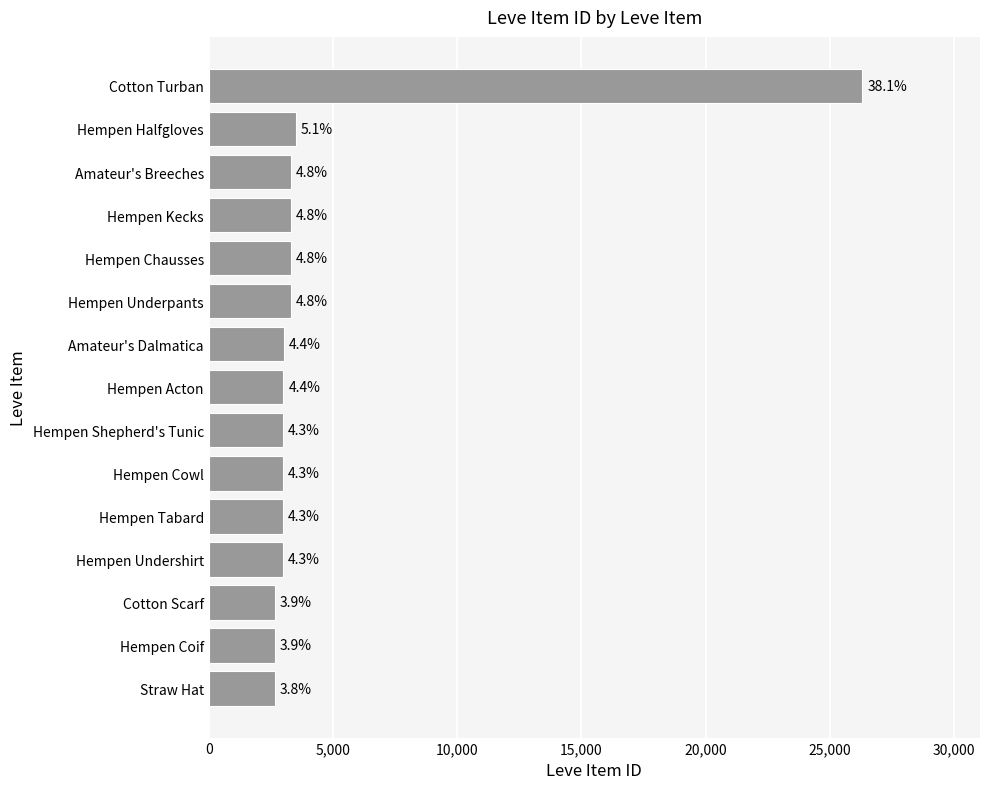

What is the difference between the maximum and second lowest values?

23643